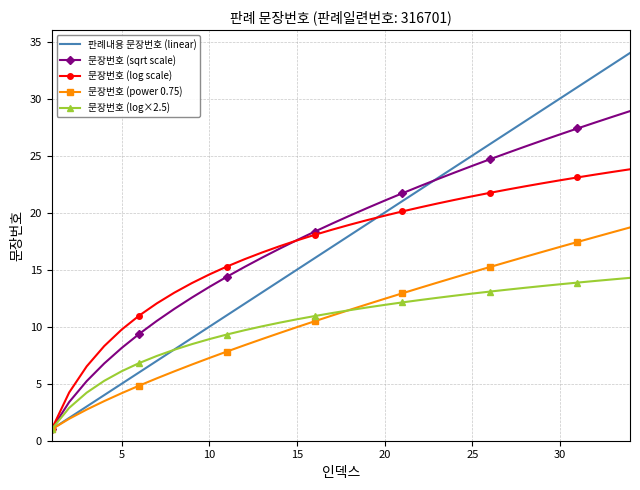

Which series has the largest range (max minus min)?

판례내용 문장번호 (linear)